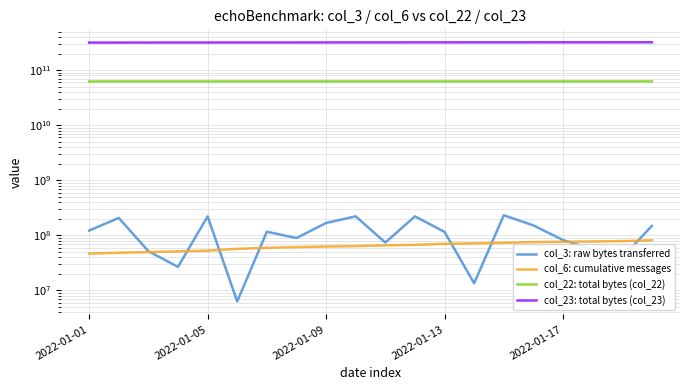

How many data points in col_6: cumulative messages are less than 65875708?

10